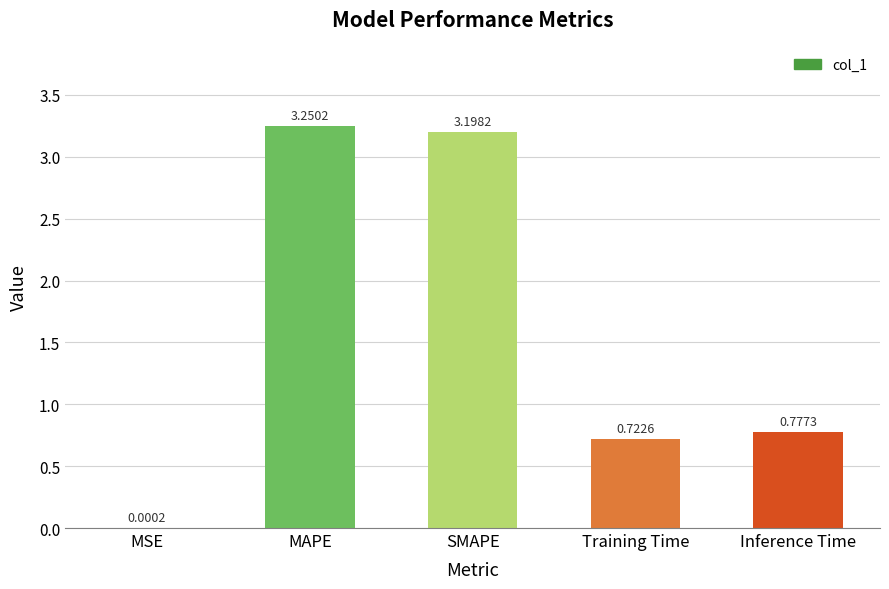

Where is the data nearest to the value 1?

Inference Time